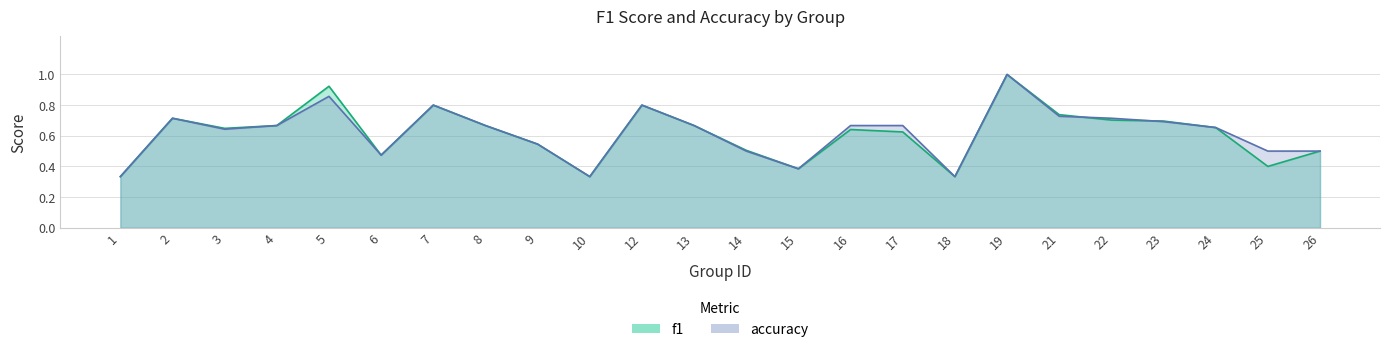

In f1, how many points are lower than both neighbors (excluding endpoints)?

6